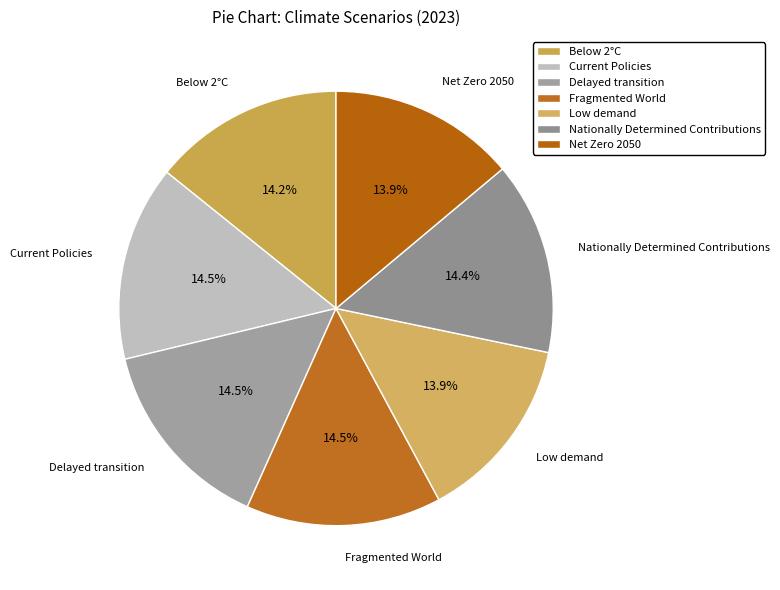

To the nearest percent, what is the difference between the largest and smallest slice percentages?

1%